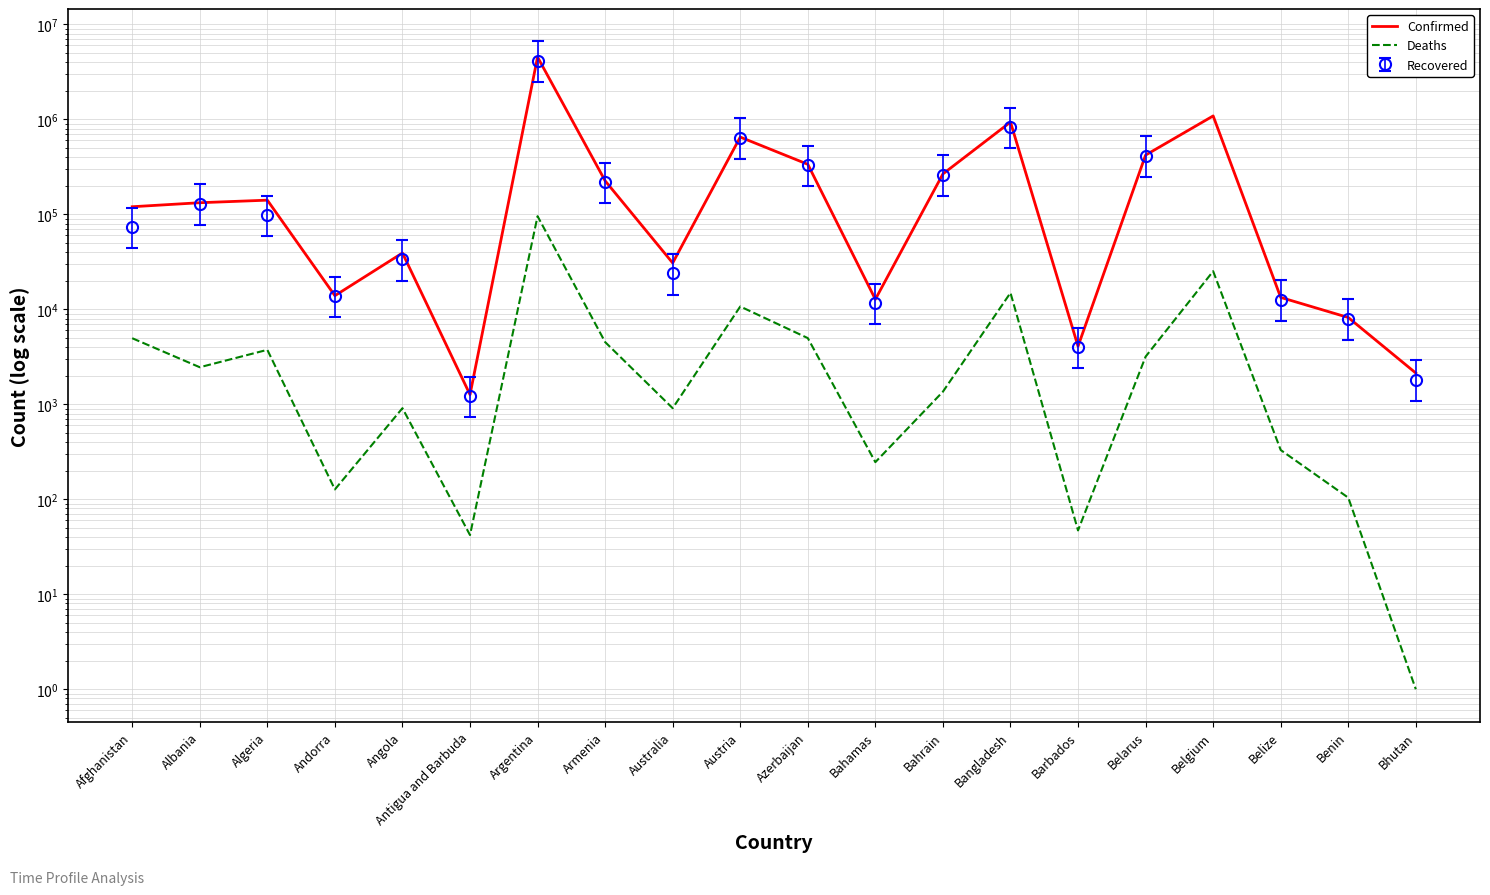

Which label corresponds to the smallest value in the chart?

Bhutan